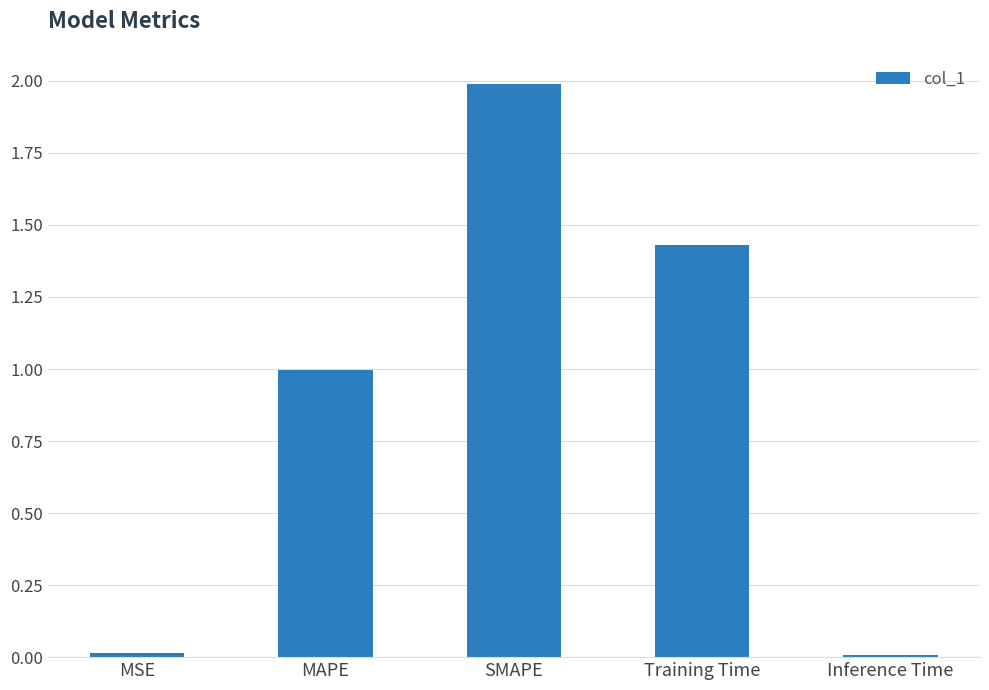

The value at Inference Time is 0.0. True or false?

True